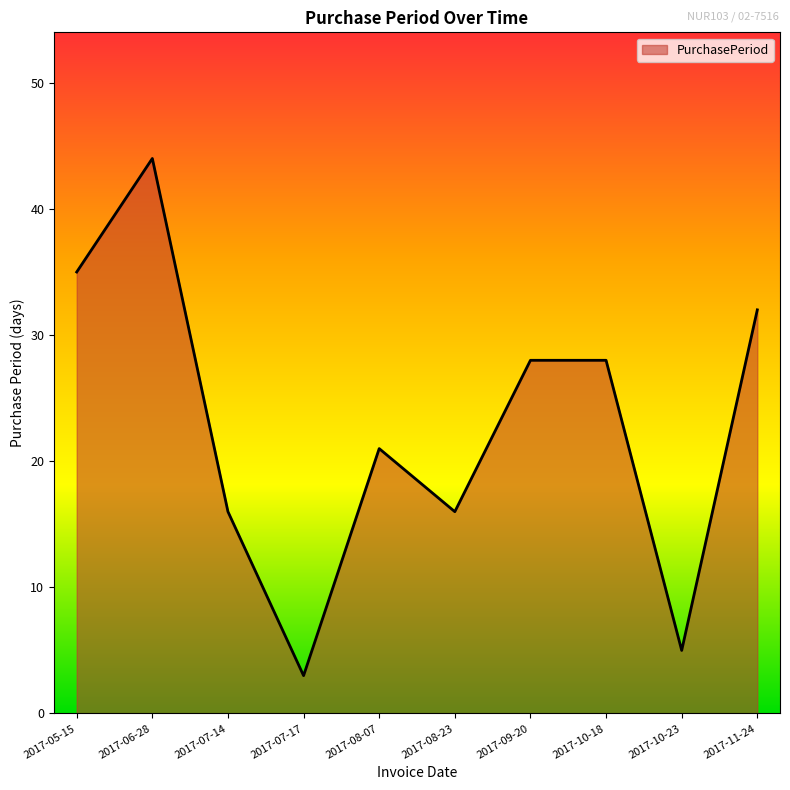

What is the change in value from 2017-07-17 to 2017-11-24?

+29